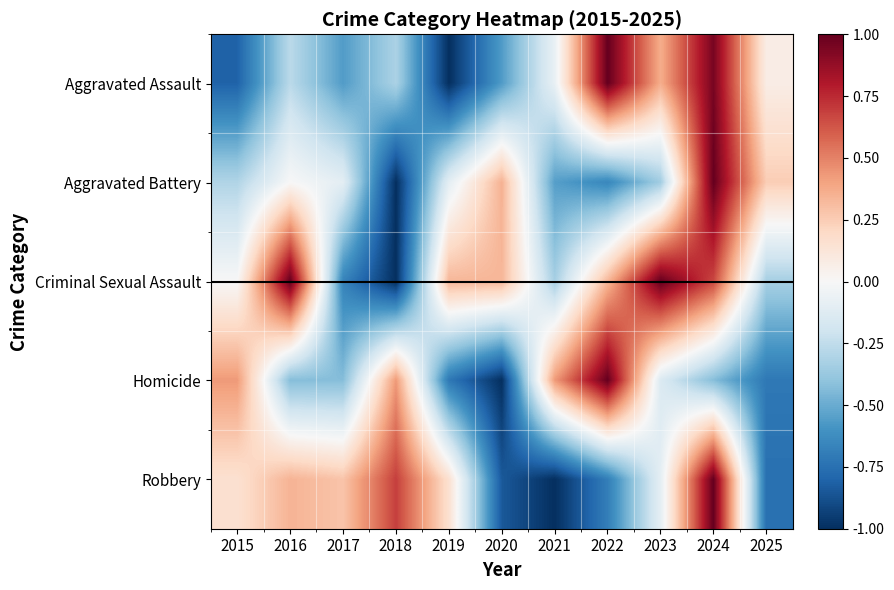

At 2024, list the series in order from largest to smallest.

Aggravated Battery, Robbery, Aggravated Assault, Criminal Sexual Assault, Homicide